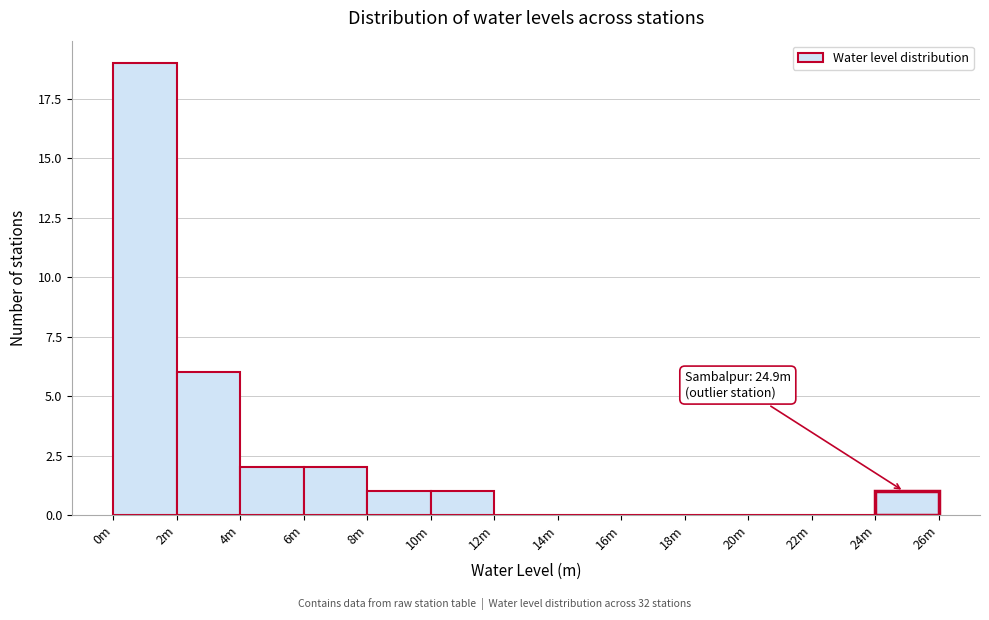

Reading right to left, extract all data points from this chart.

24m=1	22m=0	20m=0	18m=0	16m=0	14m=0	12m=0	10m=1	8m=1	6m=2	4m=2	2m=6	0m=19